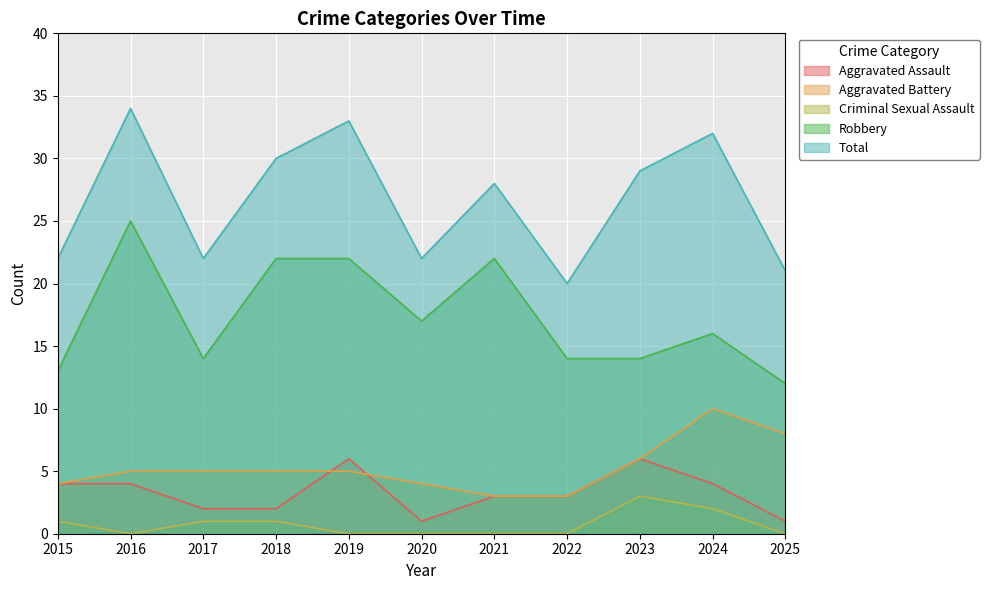

In Aggravated Assault, how many points are higher than both neighbors (excluding endpoints)?

2